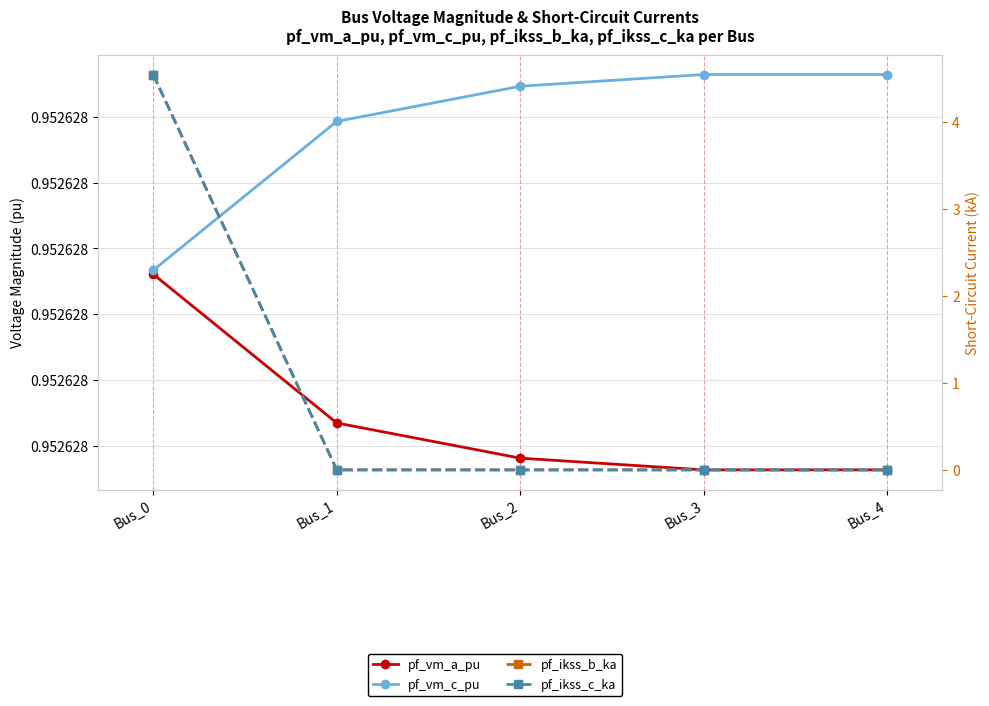

Which category has the highest value across all series?

Bus_0